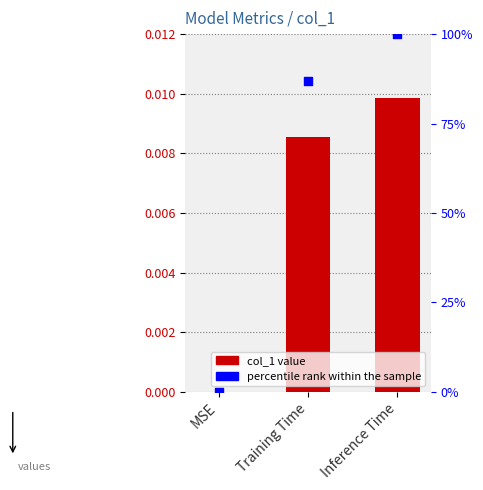

Which series reaches the minimum Y coordinate?

col_1